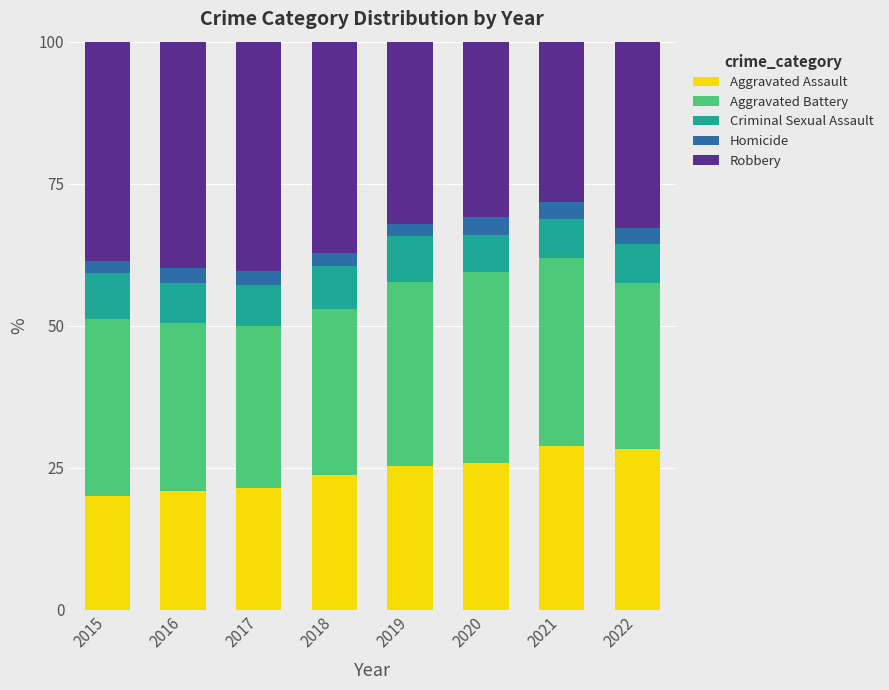

What is the lowest value of the Aggravated Assault series?

20.0